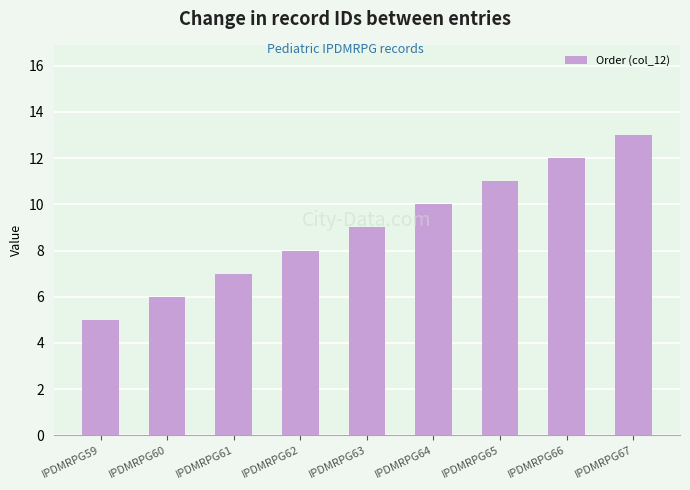

The value at IPDMRPG66 is 12. True or false?

True